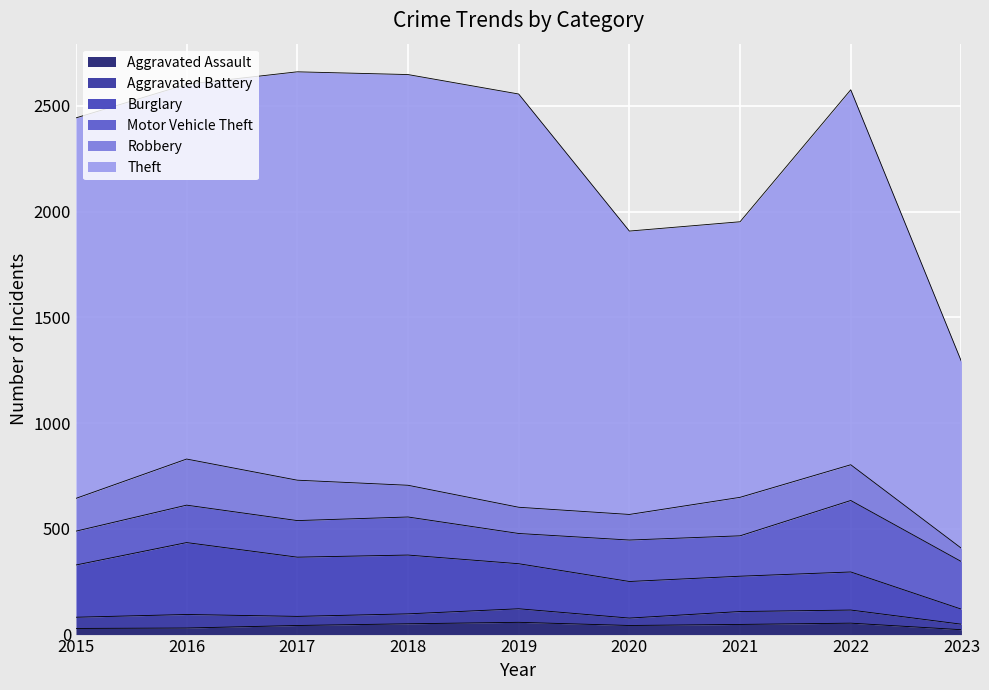

Reading right to left, extract all data points from this chart.

Aggravated Assault: 2023=23	2022=54	2021=48	2020=43	2019=58	2018=51	2017=43	2016=31	2015=29
Aggravated Battery: 2023=26	2022=62	2021=61	2020=35	2019=64	2018=47	2017=43	2016=64	2015=53
Burglary: 2023=71	2022=180	2021=167	2020=173	2019=213	2018=278	2017=280	2016=340	2015=247
Motor Vehicle Theft: 2023=225	2022=338	2021=191	2020=196	2019=143	2018=180	2017=173	2016=177	2015=160
Robbery: 2023=63	2022=169	2021=182	2020=121	2019=124	2018=150	2017=191	2016=218	2015=155
Theft: 2023=883	2022=1773	2021=1303	2020=1340	2019=1954	2018=1942	2017=1931	2016=1772	2015=1799